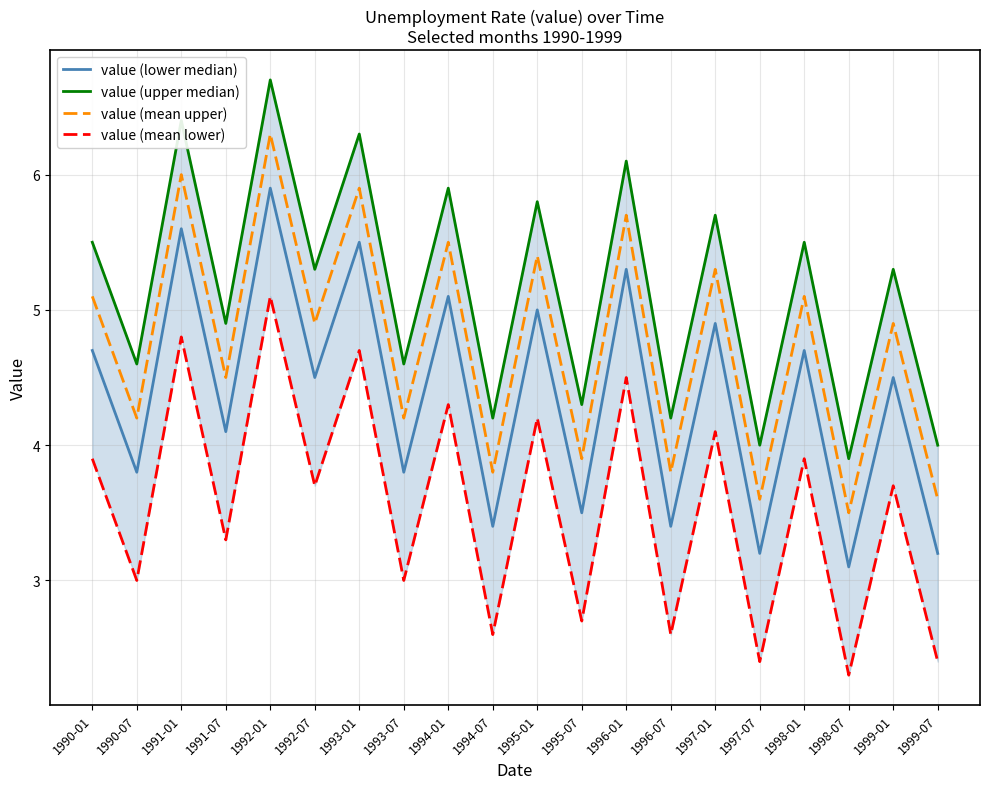

Which has a higher value, 1992-01 or 1994-07?

1992-01